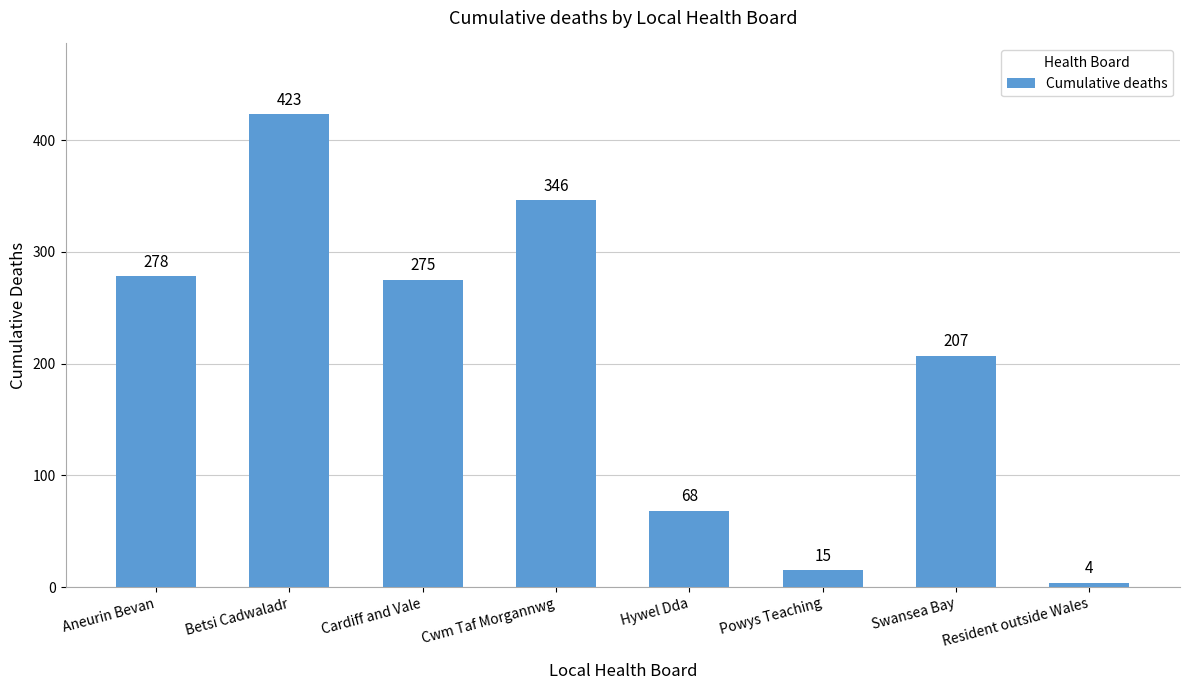

True or false: the data shows 423 at Betsi Cadwaladr.

True